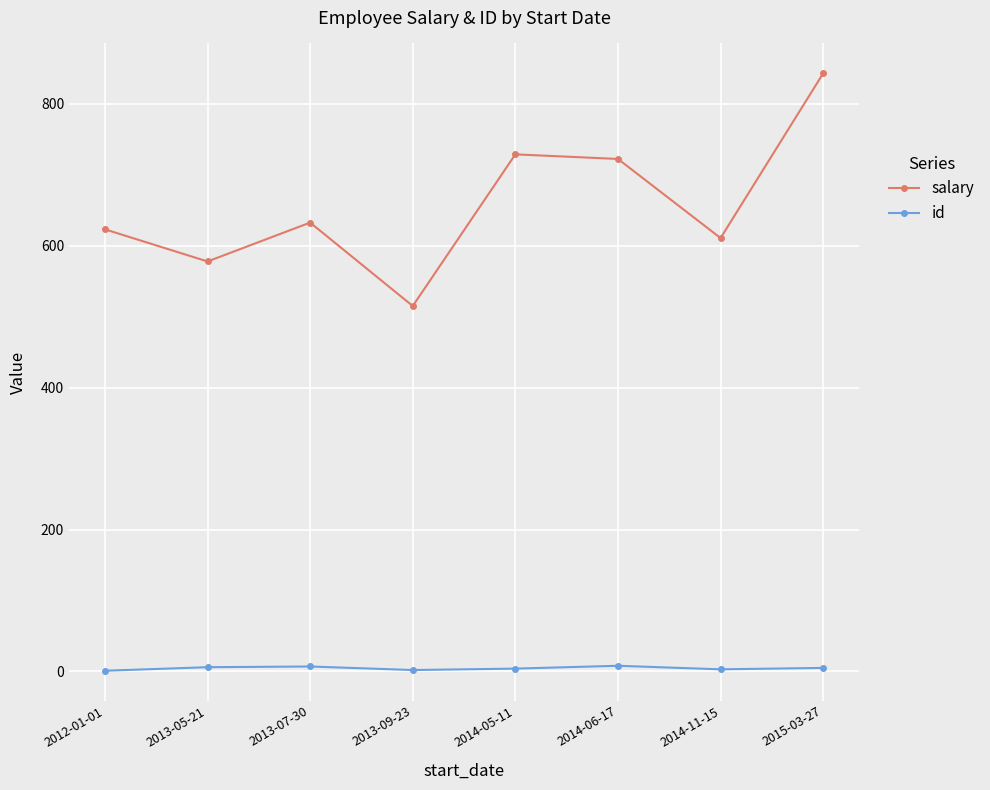

True or false: salary has a value of 936.5 at 2013-07-30.

False